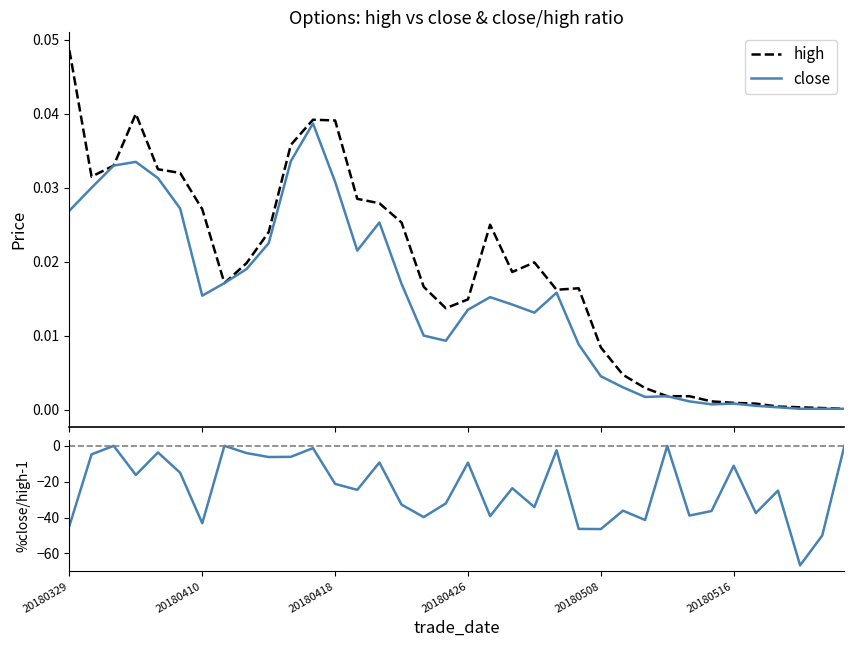

Between 10 and 29, which series saw the biggest shift?

%close/high - 1